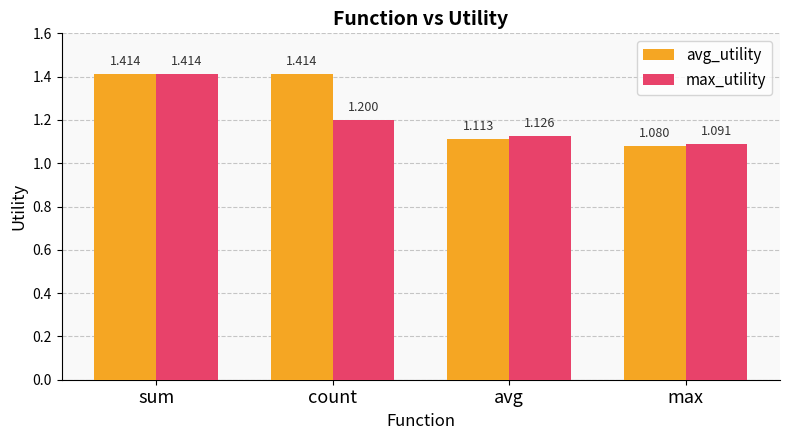

What is the total value across all series at max?

2.2